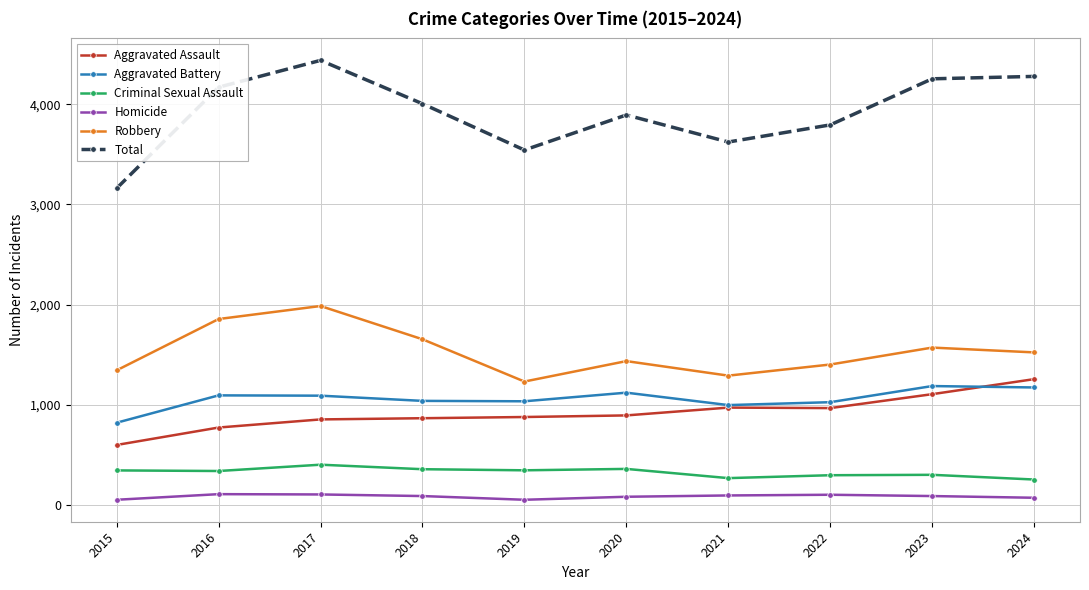

At which category does Total reach its first local valley?

2019